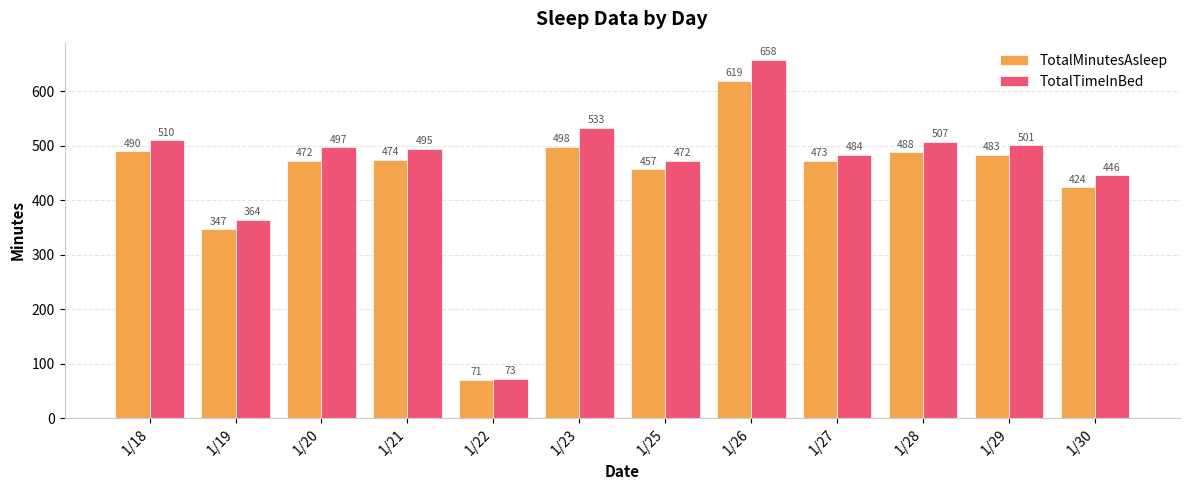

What is the difference between the TotalMinutesAsleep values at 1/25 and 1/27?

16